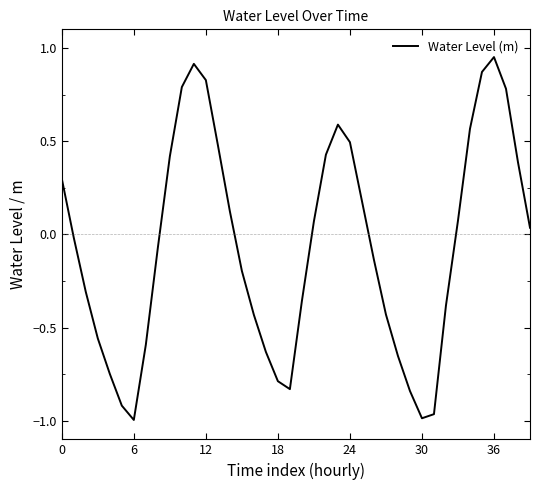

What is the difference between the maximum and minimum values?

1.9